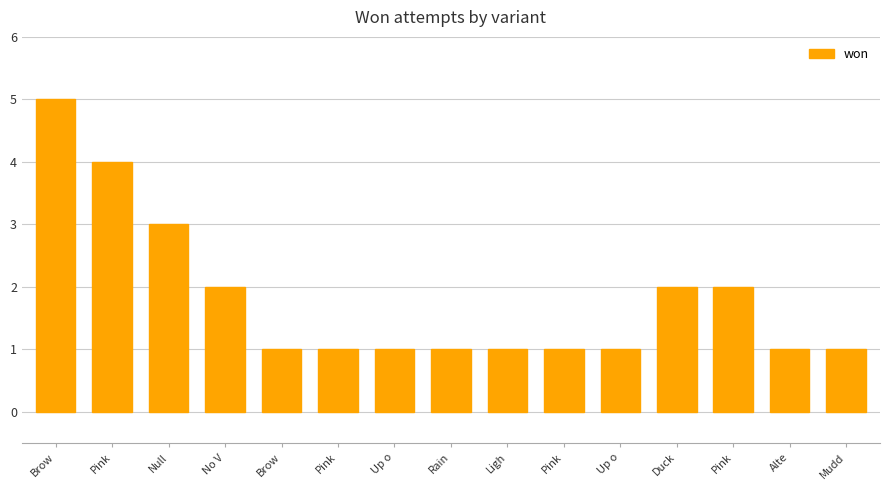

Count the number of categories in the chart.

15